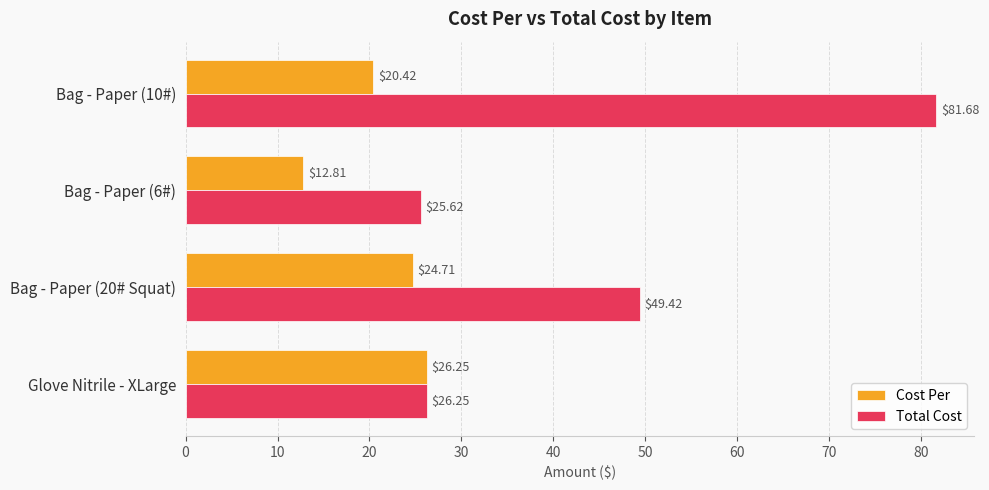

List the series in order of their overall mean, lowest first.

Cost Per, Total Cost